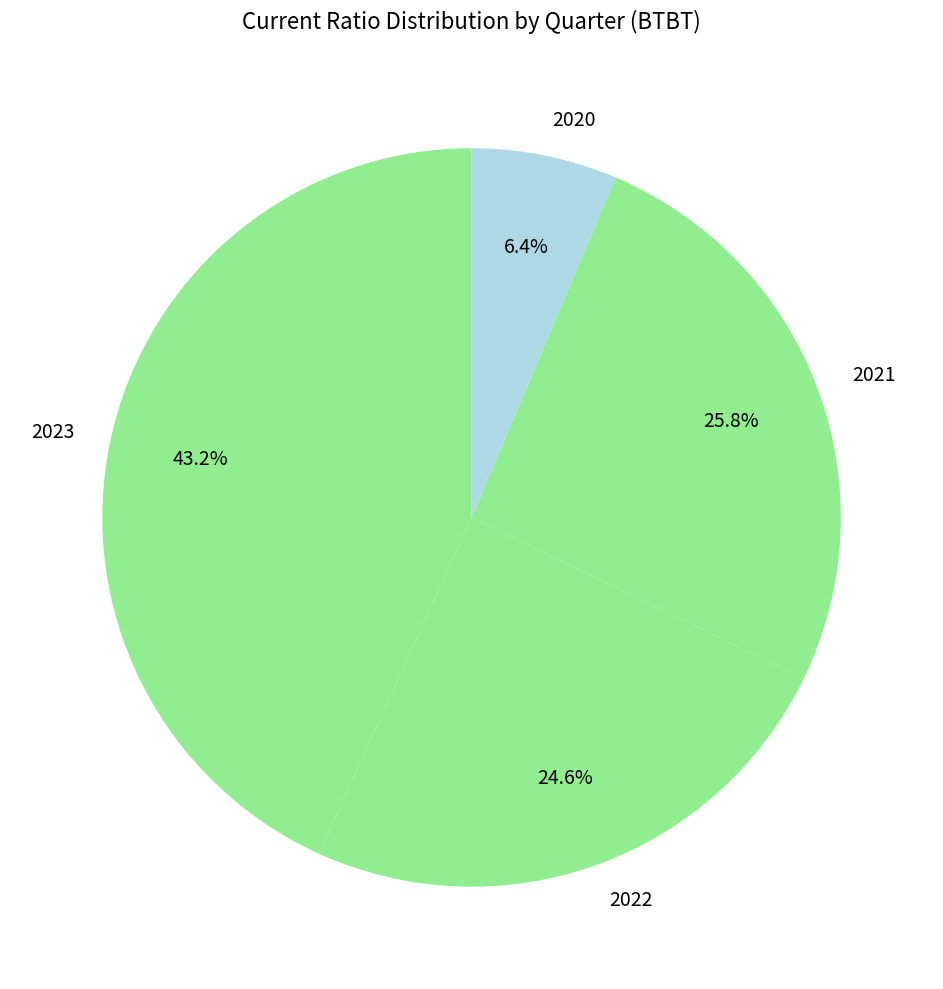

Which has a higher value, 2020 or 2021?

2021